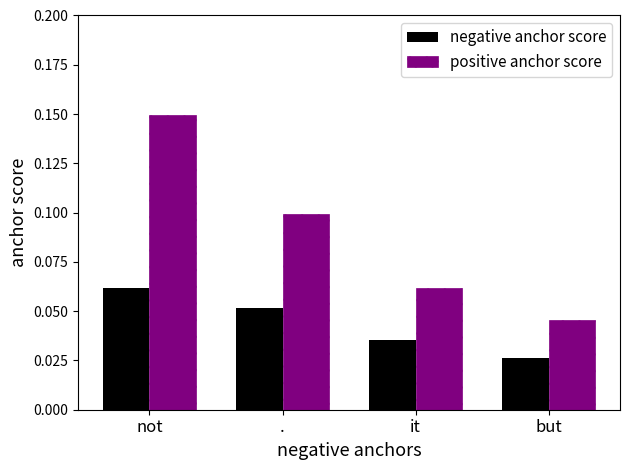

The value at not is 0.1. True or false?

True